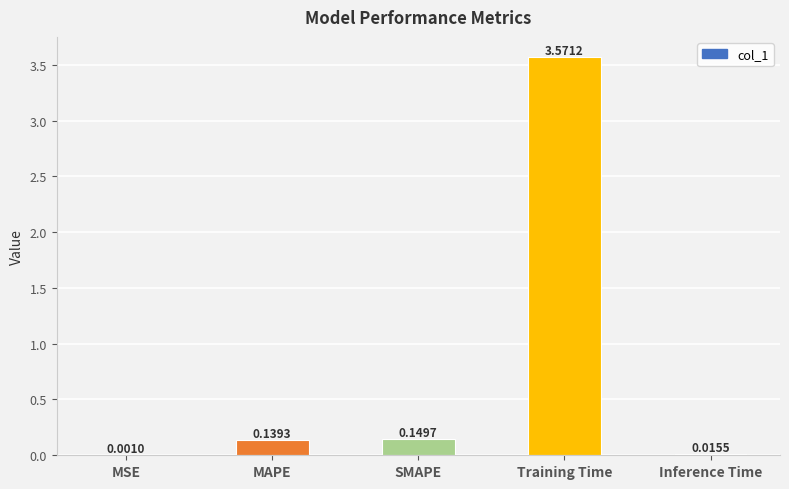

Which has a higher value, SMAPE or MSE?

SMAPE